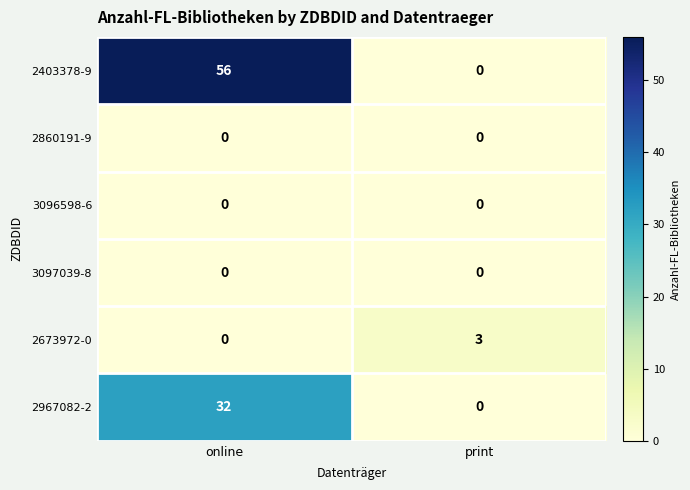

Count the number of data series in this chart.

6